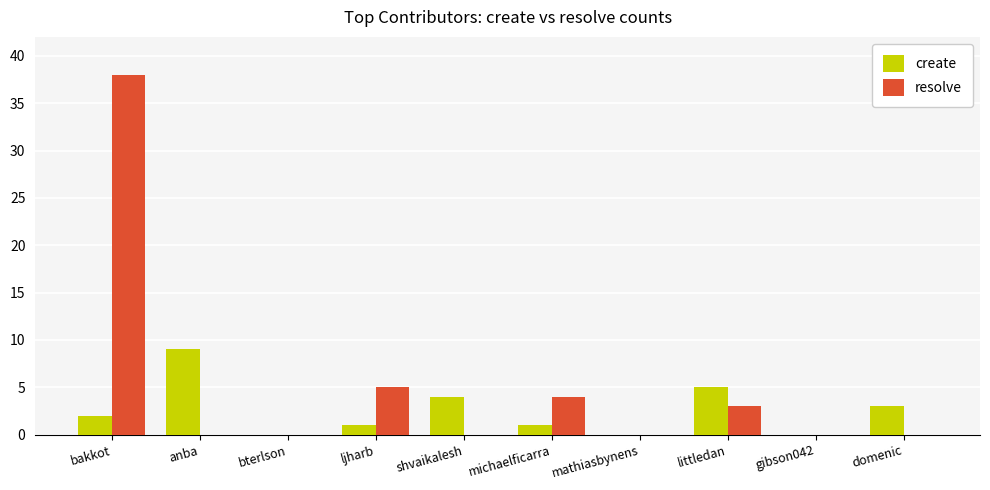

Which category has the highest value in the create series?

anba